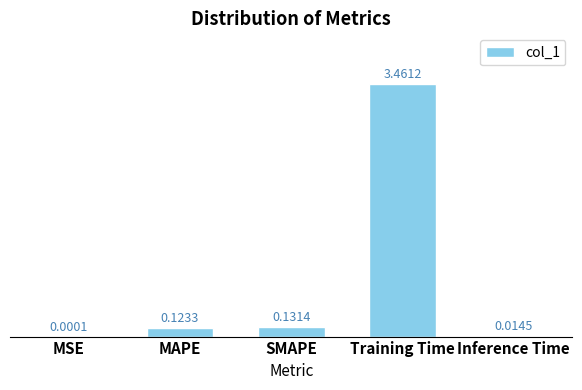

What is the sum of all values?

3.7